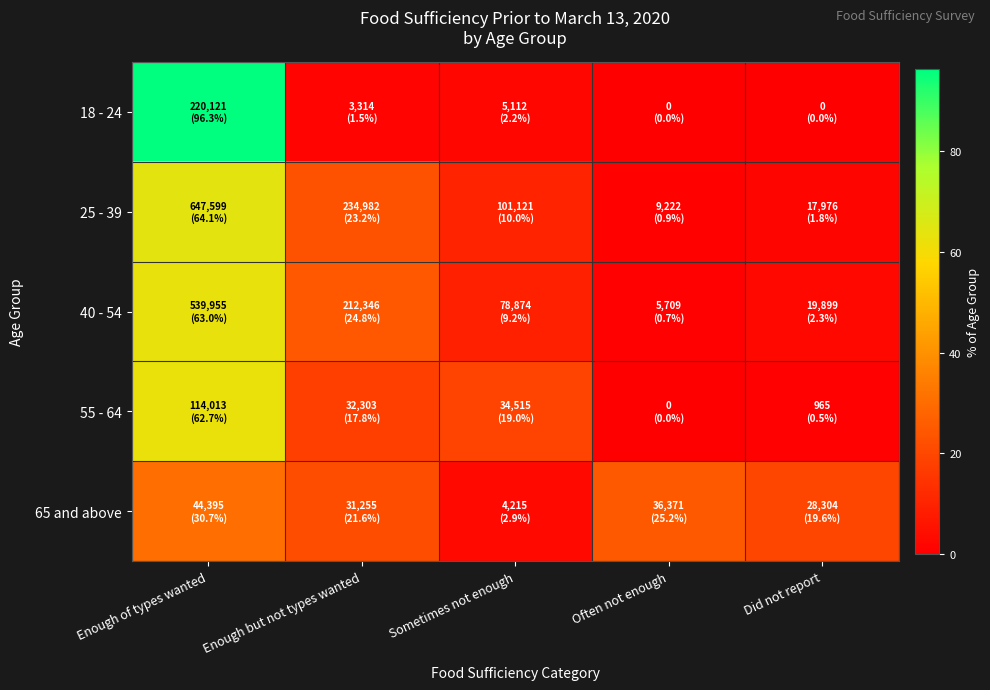

Reading left to right, transcribe all the data shown in this chart.

18 - 24: Enough of types wanted=96.3	Enough but not types wanted=1.5	Sometimes not enough=2.2	Often not enough=0.0	Did not report=0.0
25 - 39: Enough of types wanted=64.1	Enough but not types wanted=23.2	Sometimes not enough=10.0	Often not enough=0.9	Did not report=1.8
40 - 54: Enough of types wanted=63.0	Enough but not types wanted=24.8	Sometimes not enough=9.2	Often not enough=0.7	Did not report=2.3
55 - 64: Enough of types wanted=62.7	Enough but not types wanted=17.8	Sometimes not enough=19.0	Often not enough=0.0	Did not report=0.5
65 and above: Enough of types wanted=30.7	Enough but not types wanted=21.6	Sometimes not enough=2.9	Often not enough=25.2	Did not report=19.6